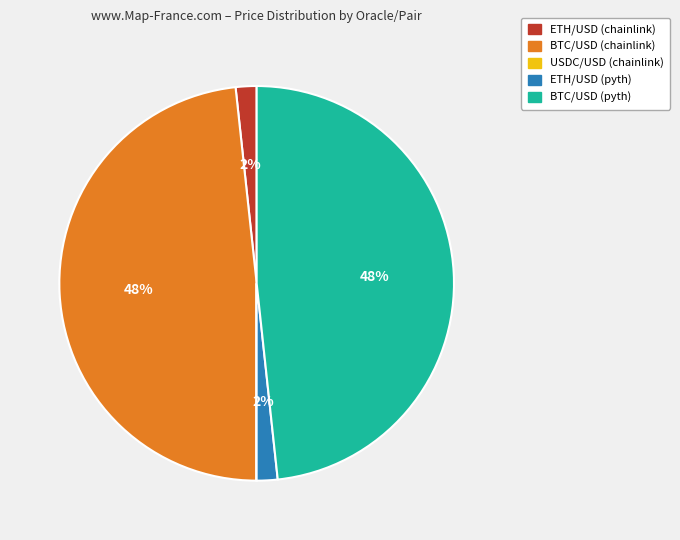

To the nearest percent, what is the difference between the largest and smallest slice percentages?

48%